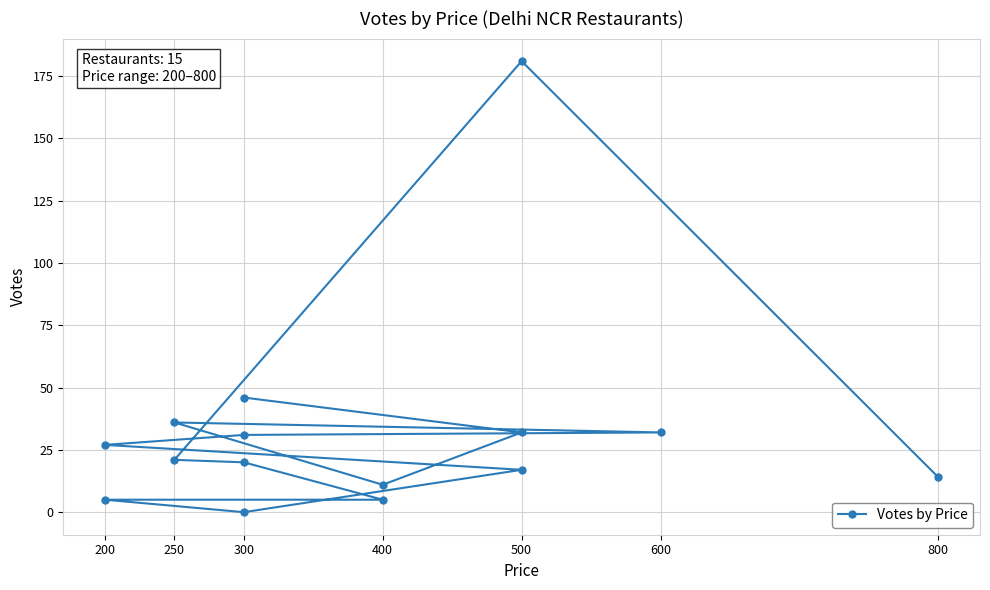

How many series are shown in this chart?

1